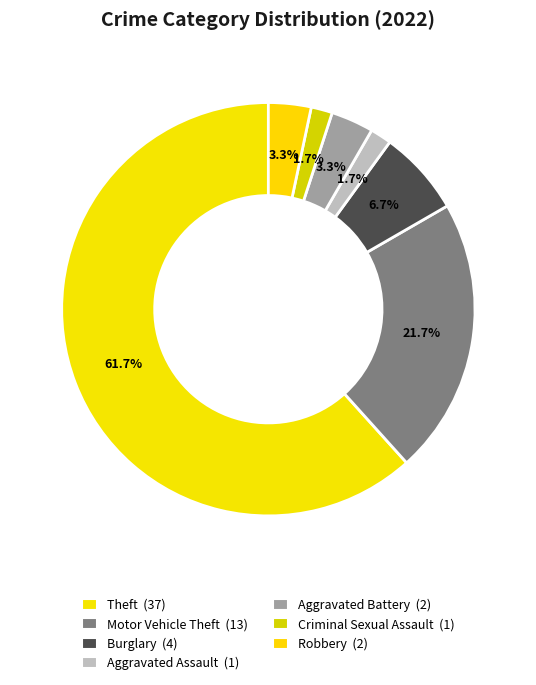

To the nearest percent, what portion does Motor Vehicle Theft represent?

22%